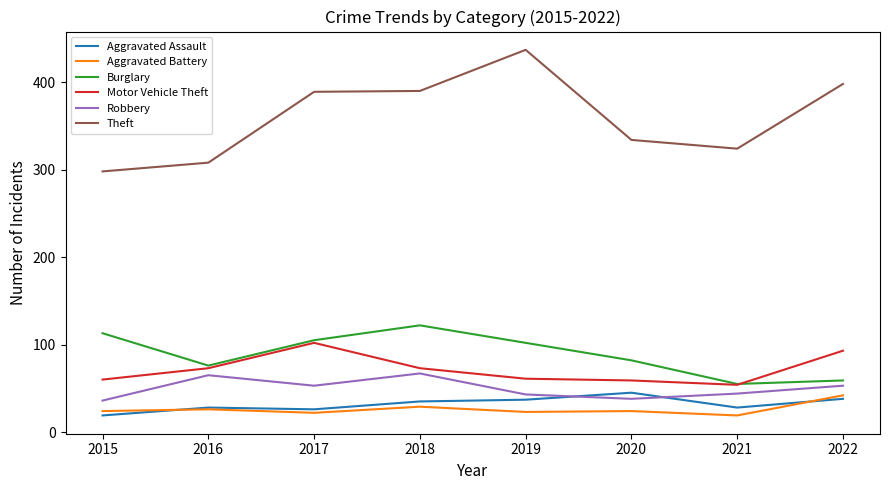

What is the total value across all series at 2021?

524